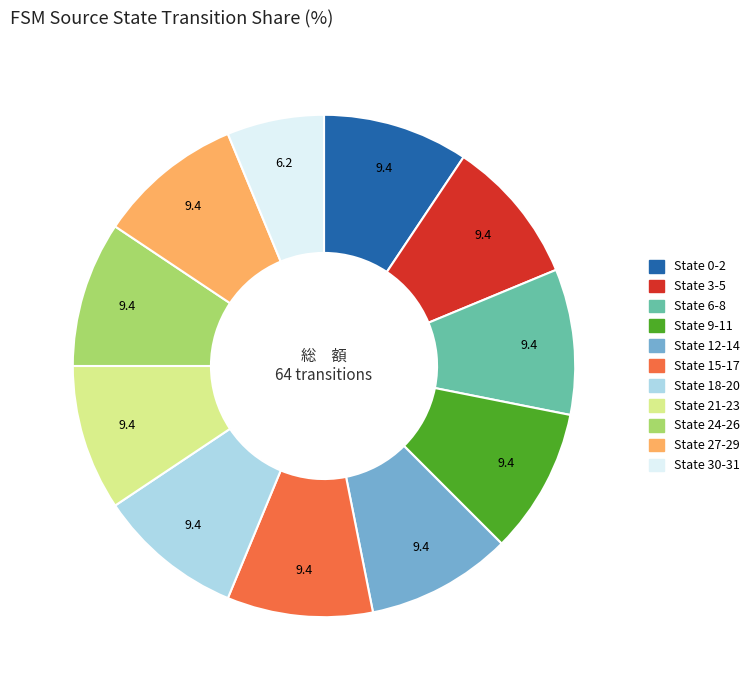

Is there any slice that represents more than half of the pie?

No